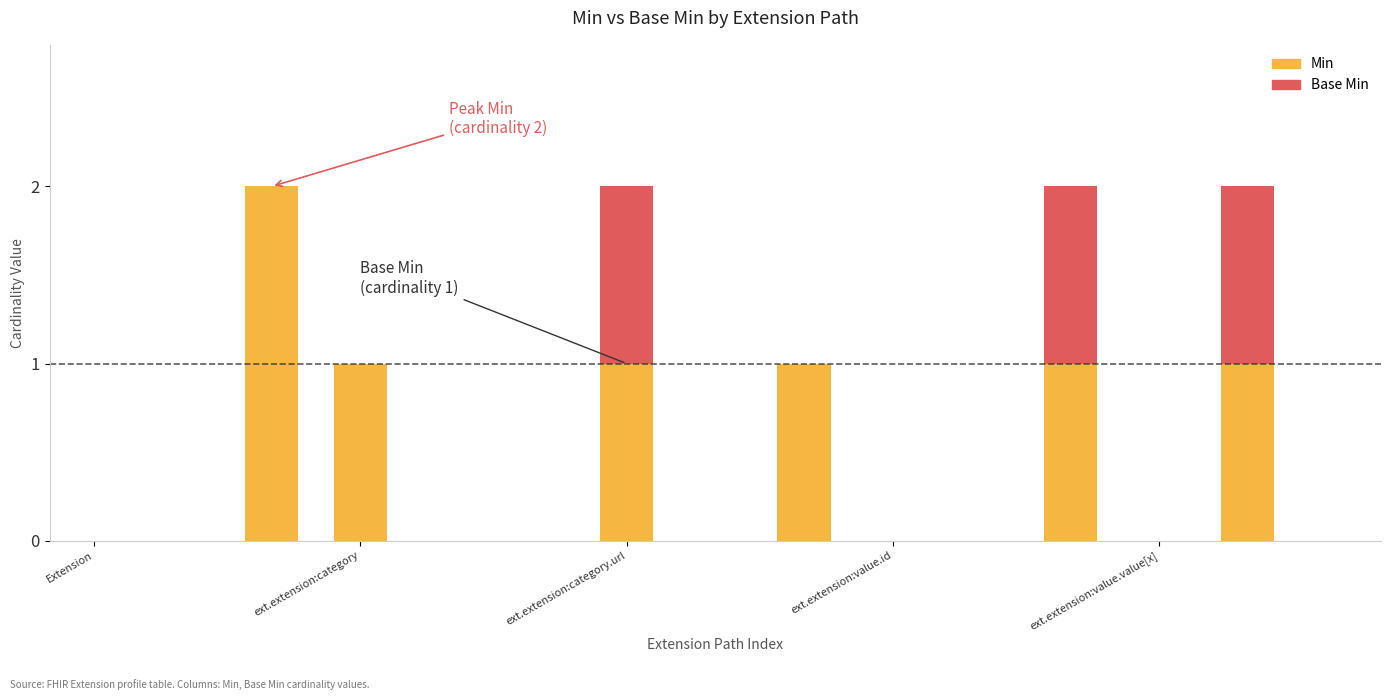

Which category has the highest value across all series?

ext.extension:category.url